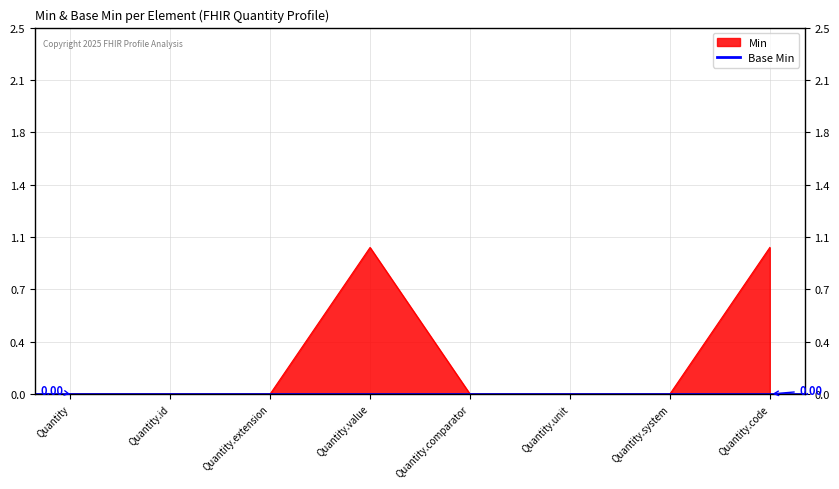

What is the difference between the second highest and minimum values?

1